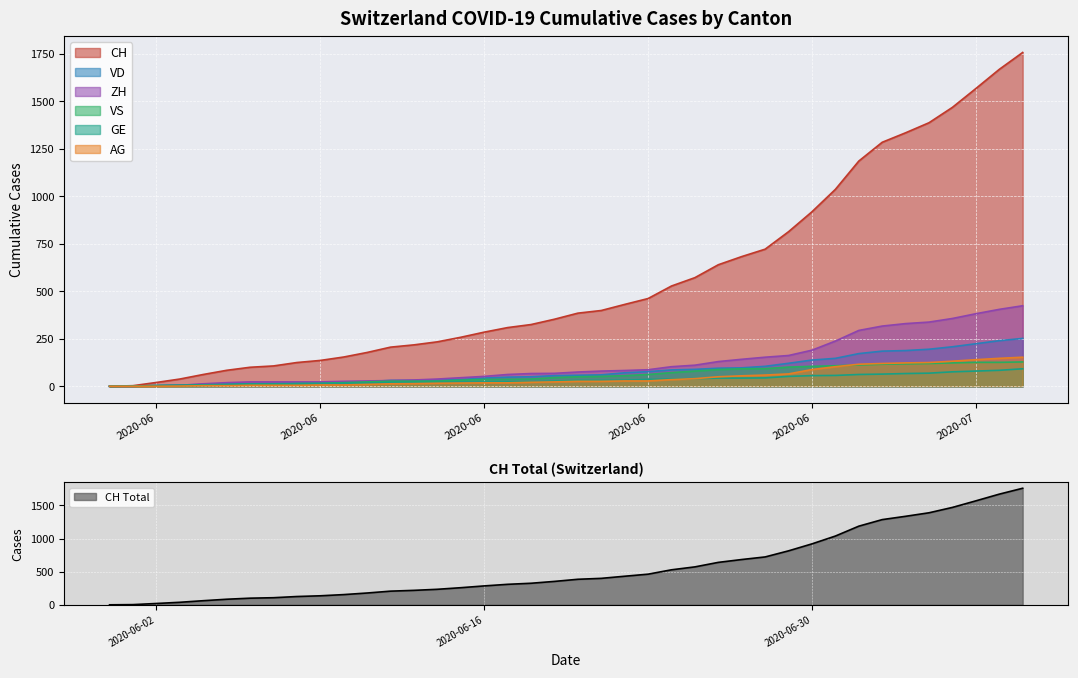

The value at 2020-06 is 2. True or false?

False